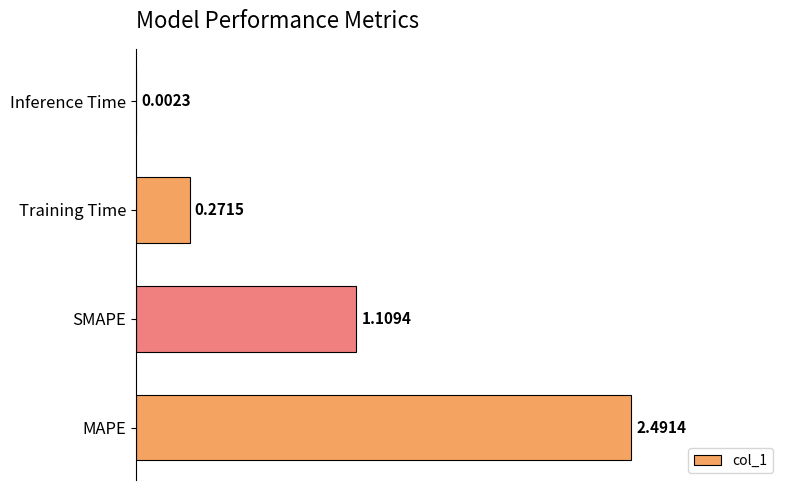

What is the average value?

1.0